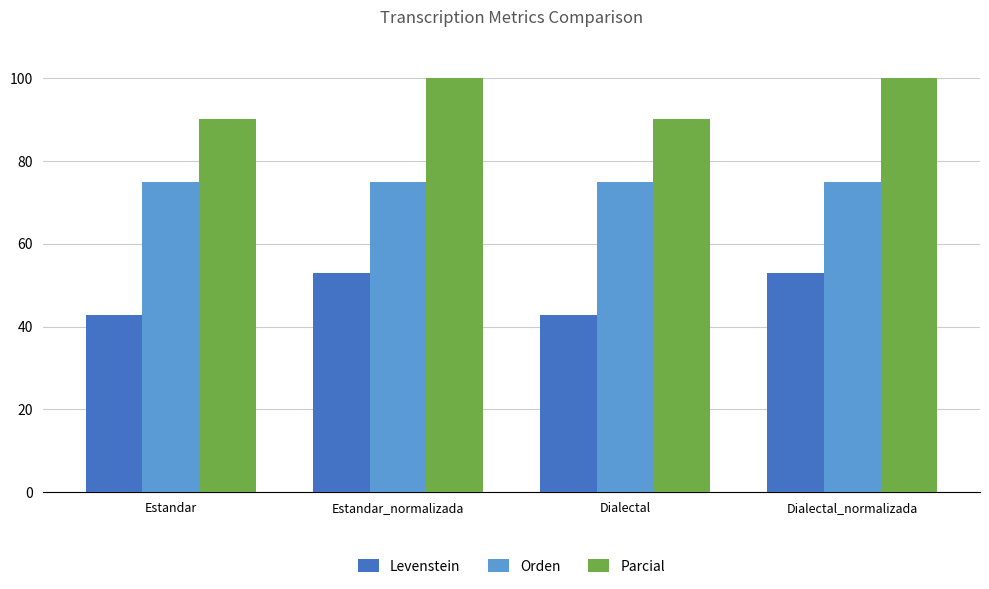

What is the minimum value shown in the chart?

42.9